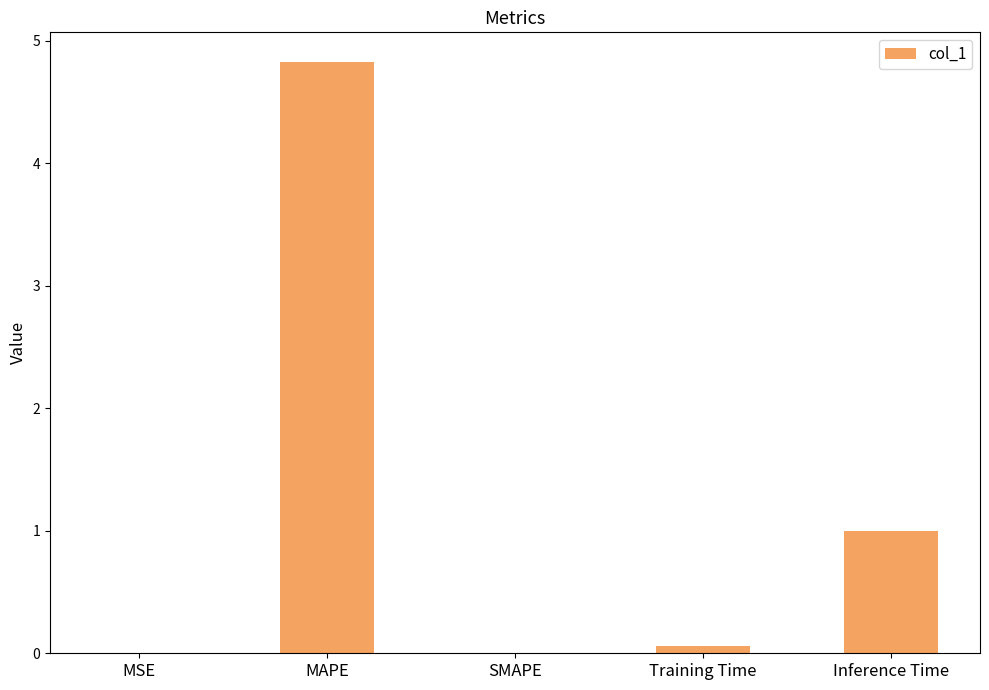

The value at Inference Time is 1.5. True or false?

False